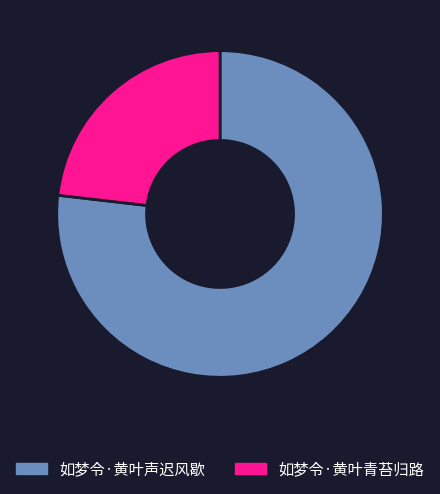

Count the number of slices in the pie.

2